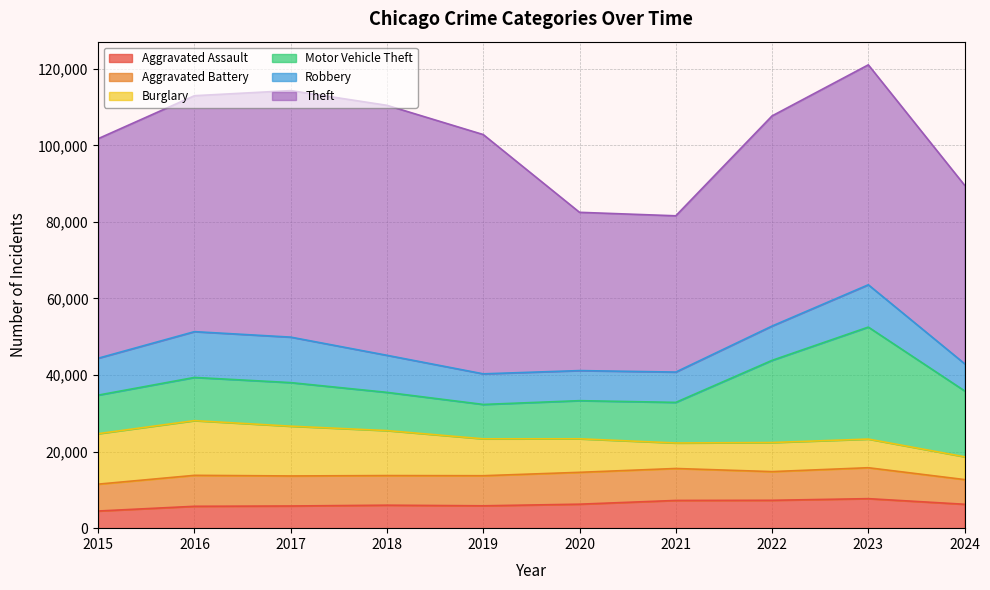

What is the difference between the Theft values at 2024 and 2015?

10734